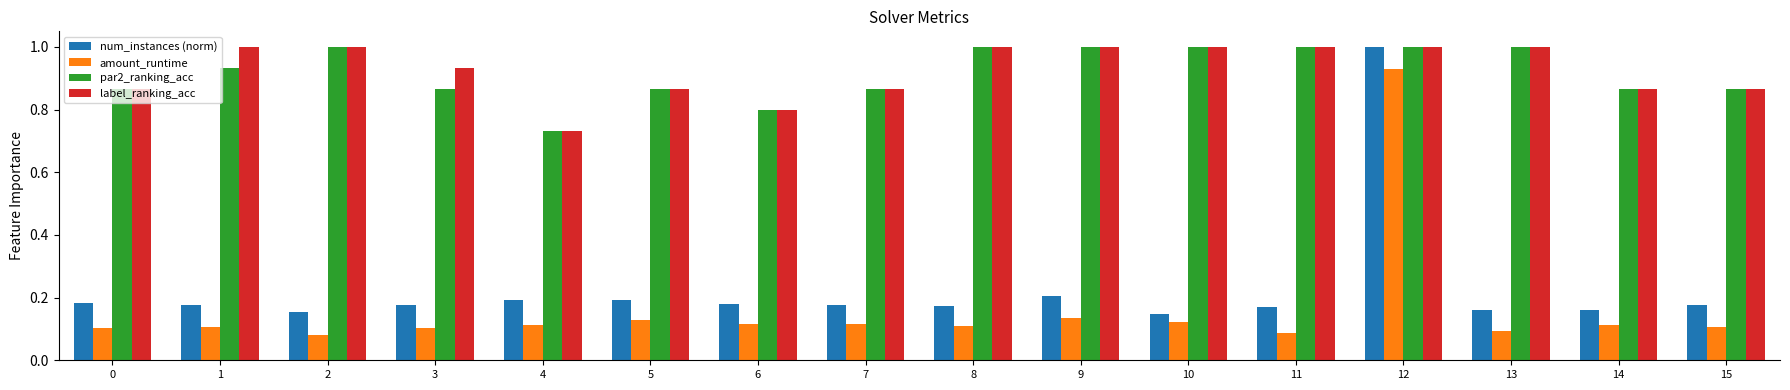

True or false: num_instances (norm) has a value of 0.2 at 3.

True